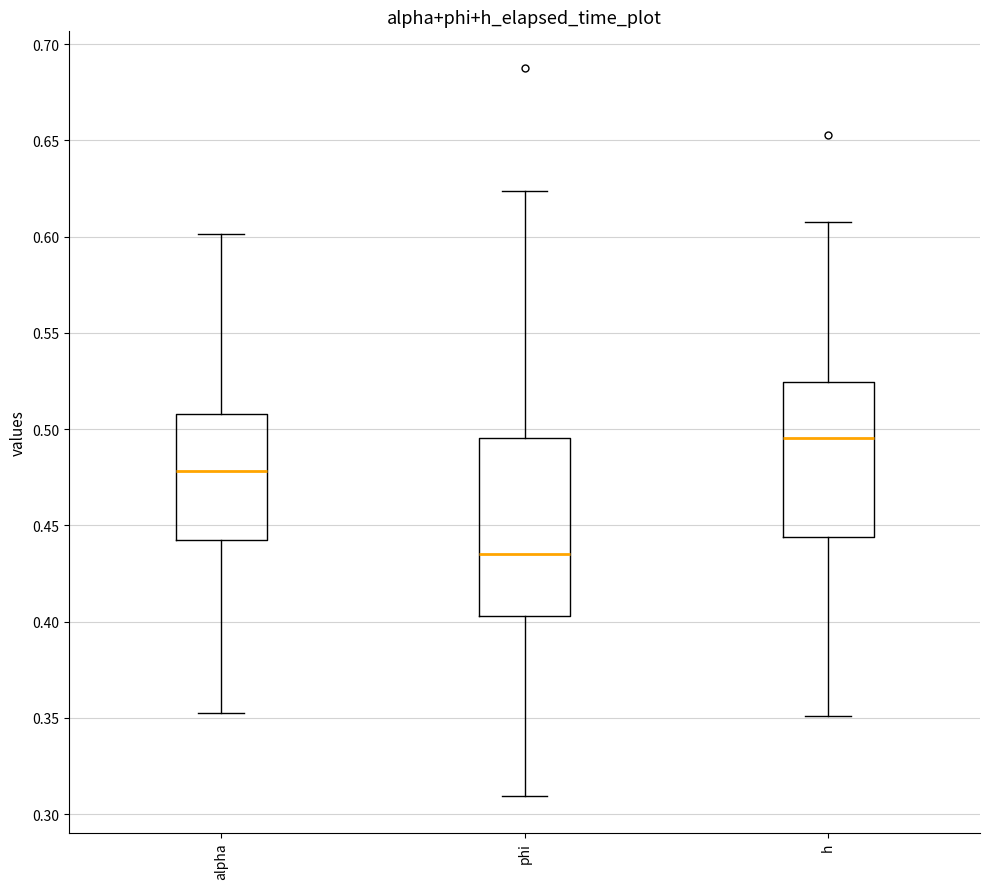

Reading left to right, read every box against the y-axis: the position of its median line, the range the box covers, and the ends of its whiskers. The values are not printed on the chart, so give them approximately, as read against the axis.

alpha: median 0.480, box 0.440 to 0.510, whiskers 0.355 to 0.600
phi: median 0.435, box 0.405 to 0.495, whiskers 0.310 to 0.625
h: median 0.495, box 0.445 to 0.525, whiskers 0.350 to 0.605